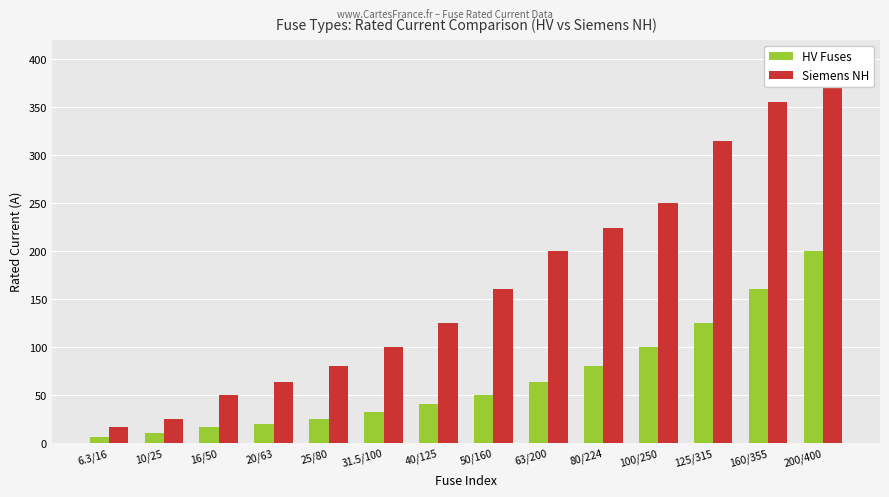

What is the average value of the Siemens NH series?

168.8